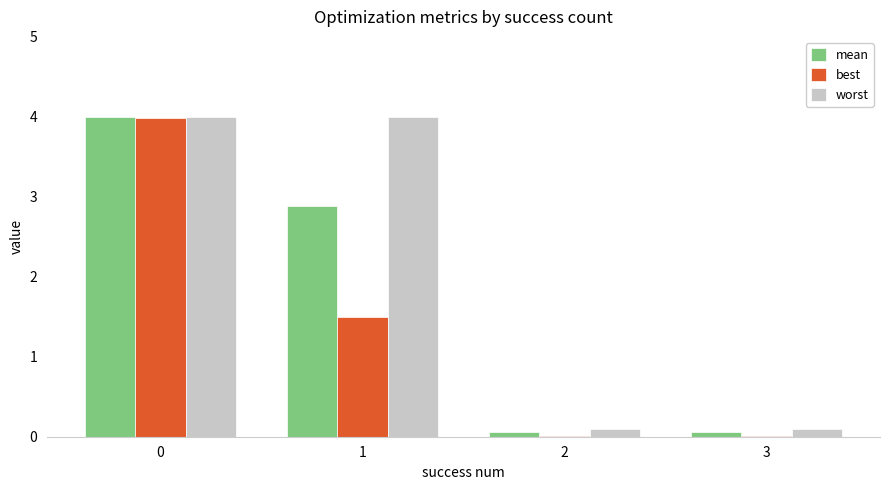

How many categories are shown in the chart?

4